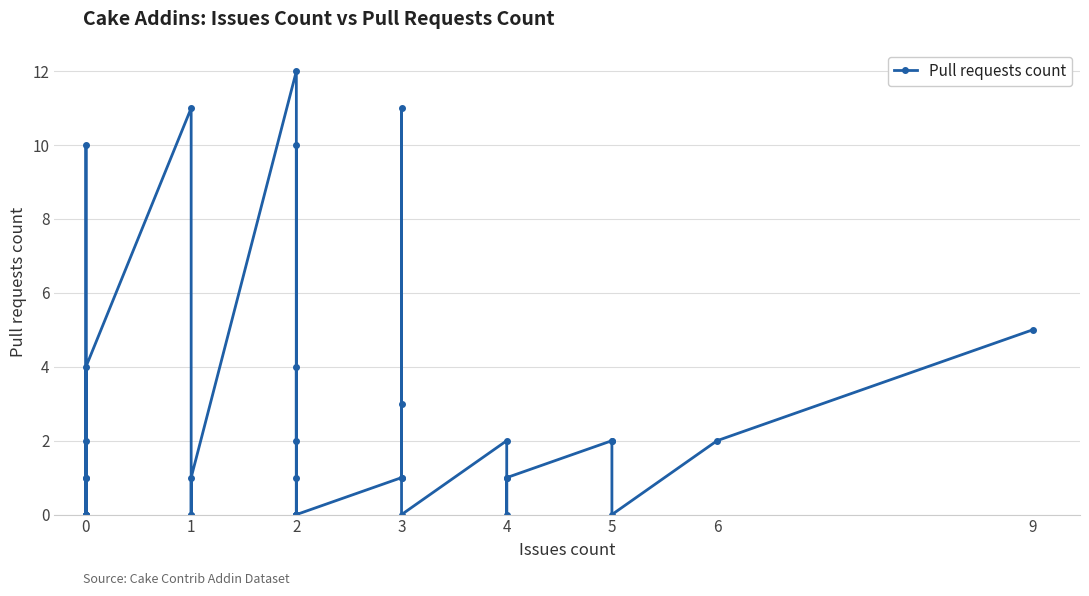

Rank the categories by value from highest to lowest.

2, 1, 3, 0, 2, 9, 0, 2, 3, 0, 2, 4, 5, 5, 6, 0, 0, 1, 2, 3, 3, 4, 4, 0, 0, 0, 0, 0, 0, 1, 1, 2, 2, 2, 2, 2, 2, 3, 4, 5